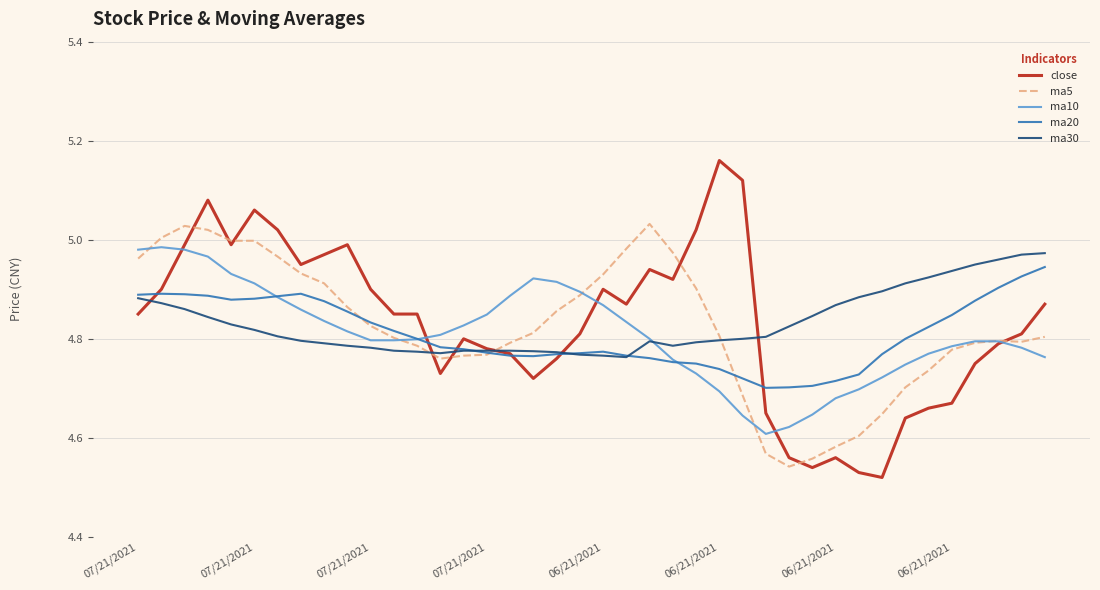

What is the sum of all ma30 values?

193.3